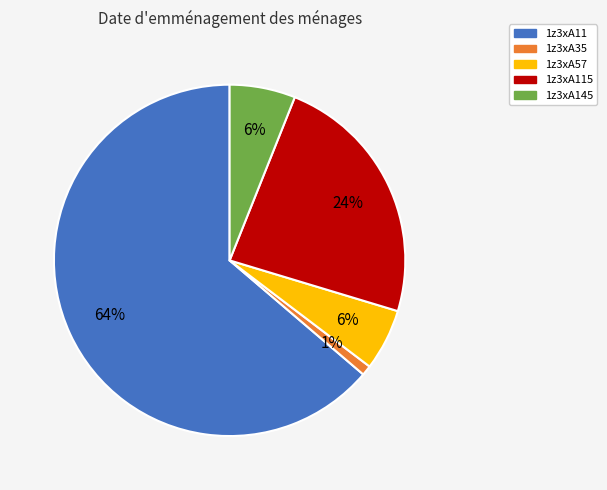

To the nearest percent, what is the average slice percentage?

20%